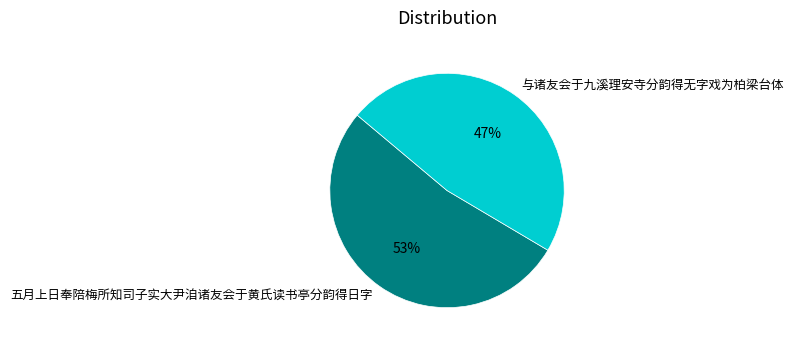

The 与诸友会于九溪理安寺分韵得无字戏为柏梁台体 slice represents 59% of the pie. True or false?

False